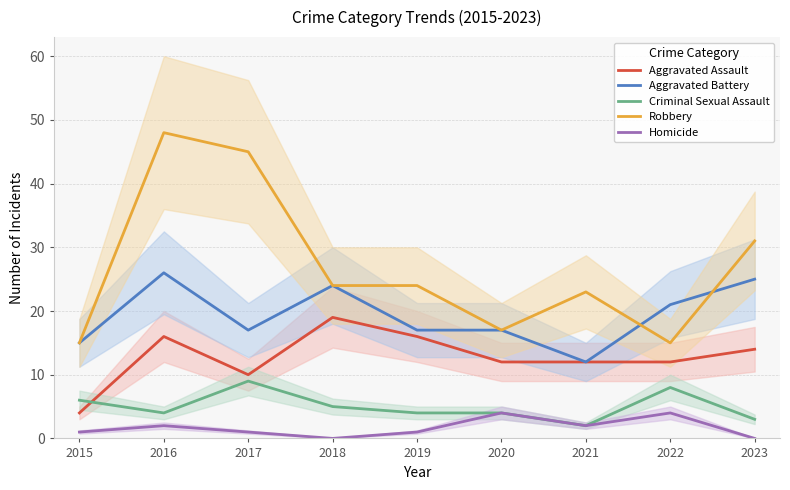

Where is Aggravated Battery nearest to the value 19?

2017